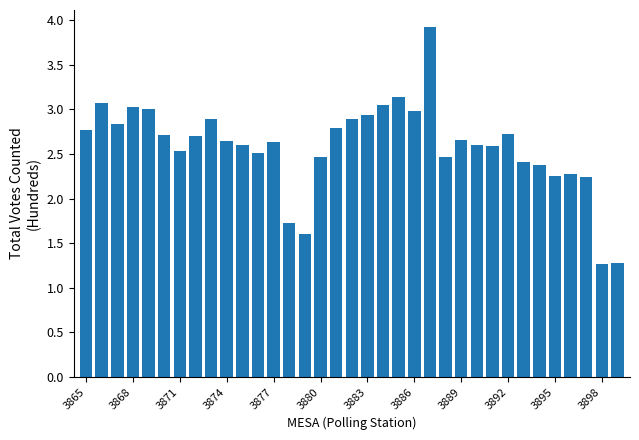

What is the difference between the second highest and minimum values?

1.9